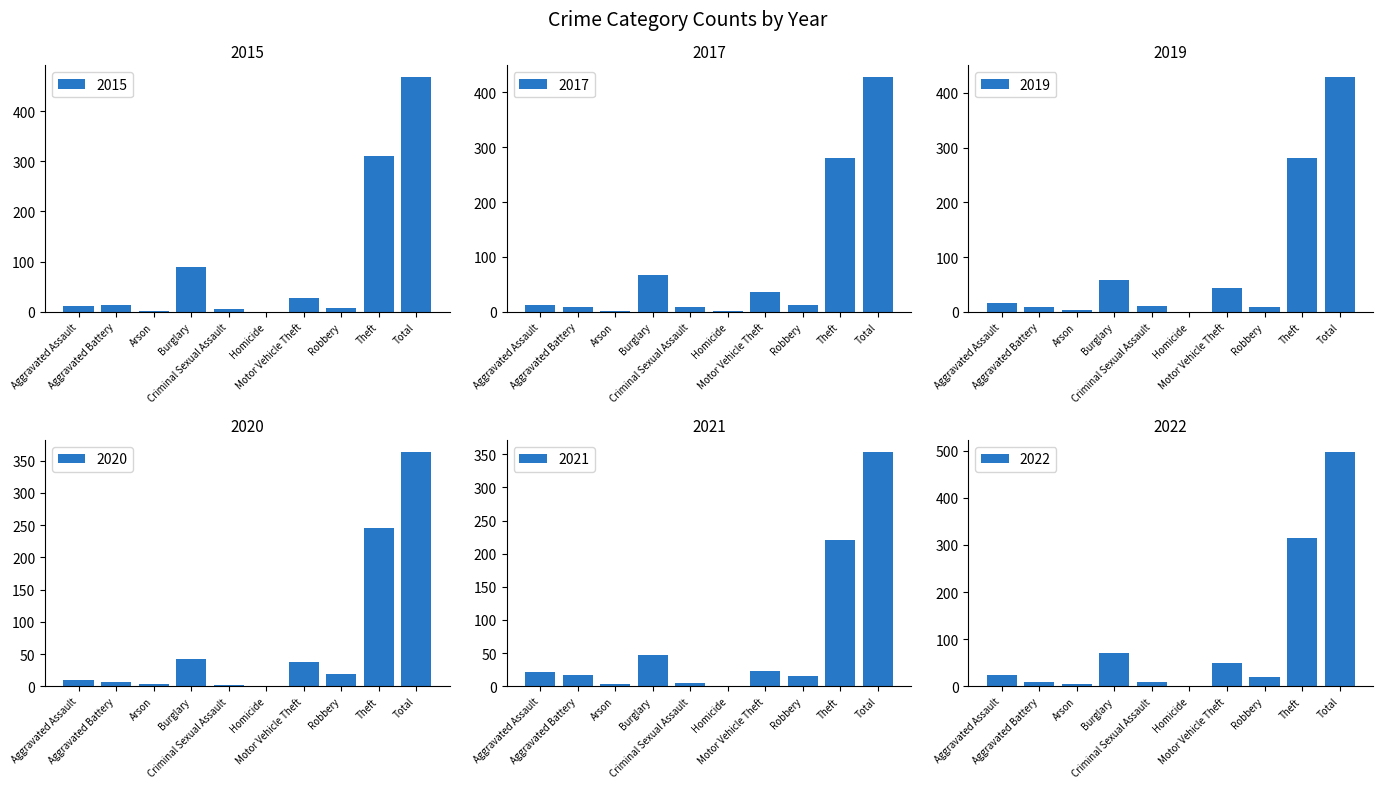

Which series has the widest spread of values?

2022